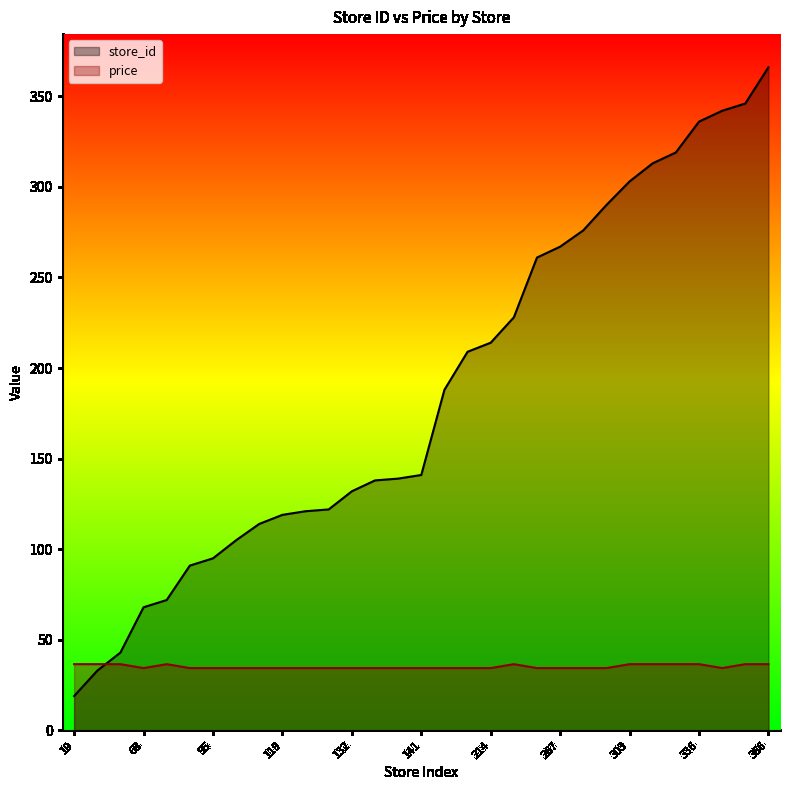

How many values in the store_id series are below 141?

15